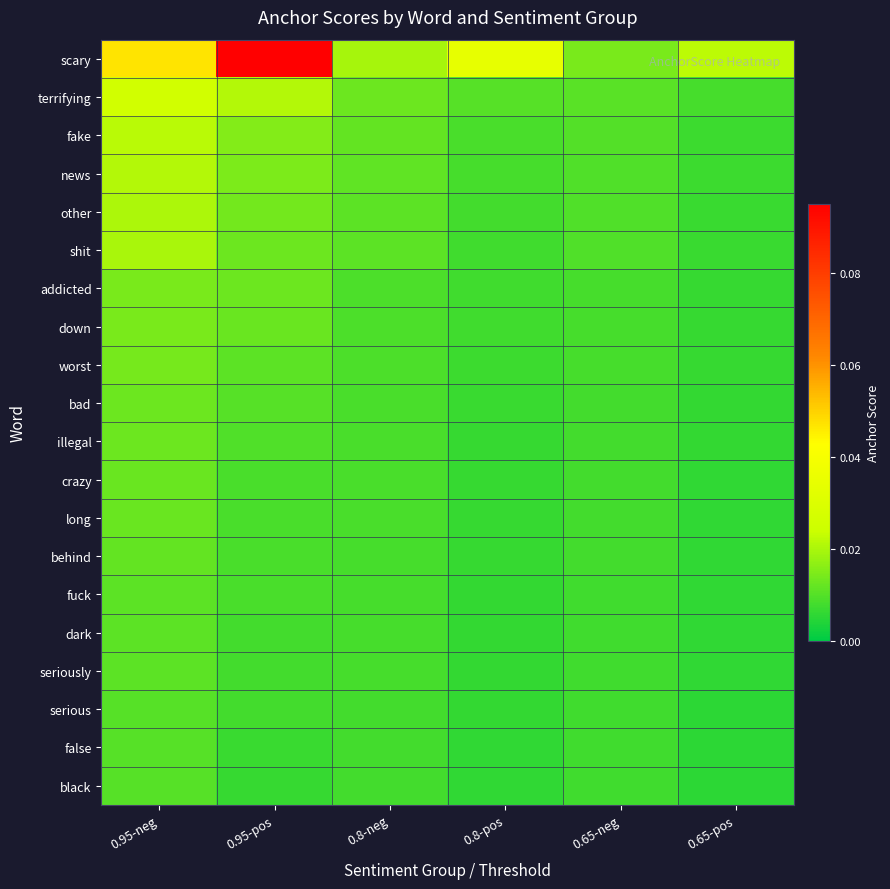

At which category is the sum across all series the highest?

0.95-neg